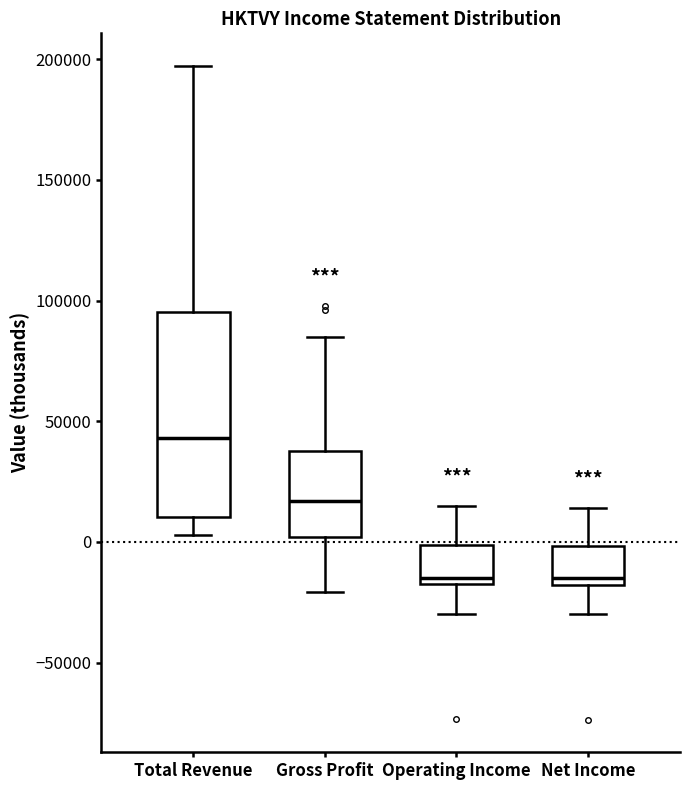

Reading left to right, read every box against the y-axis: the position of its median line, the range the box covers, and the ends of its whiskers. The values are not printed on the chart, so give them approximately, as read against the axis.

Total Revenue: median 45000, box 10000 to 95000, whiskers 5000 to 195000
Gross Profit: median 15000, box 0 to 40000, whiskers -20000 to 85000
Operating Income: median -15000 (just above the box's lower edge), box -15000 to 0, whiskers -30000 to 15000
Net Income: median -15000, box -20000 to 0, whiskers -30000 to 15000